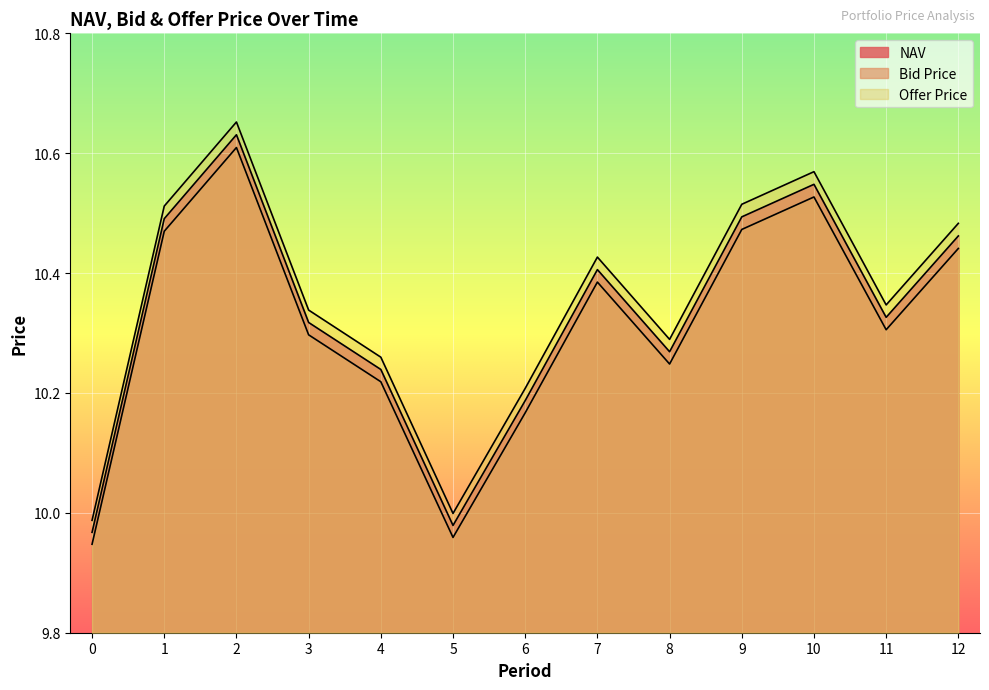

Does the chart display data point markers on the line(s)?

No